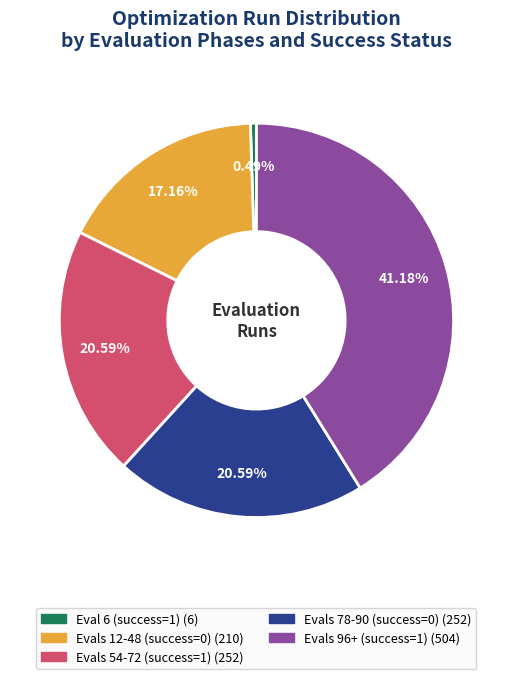

Is there any slice that represents more than half of the pie?

No